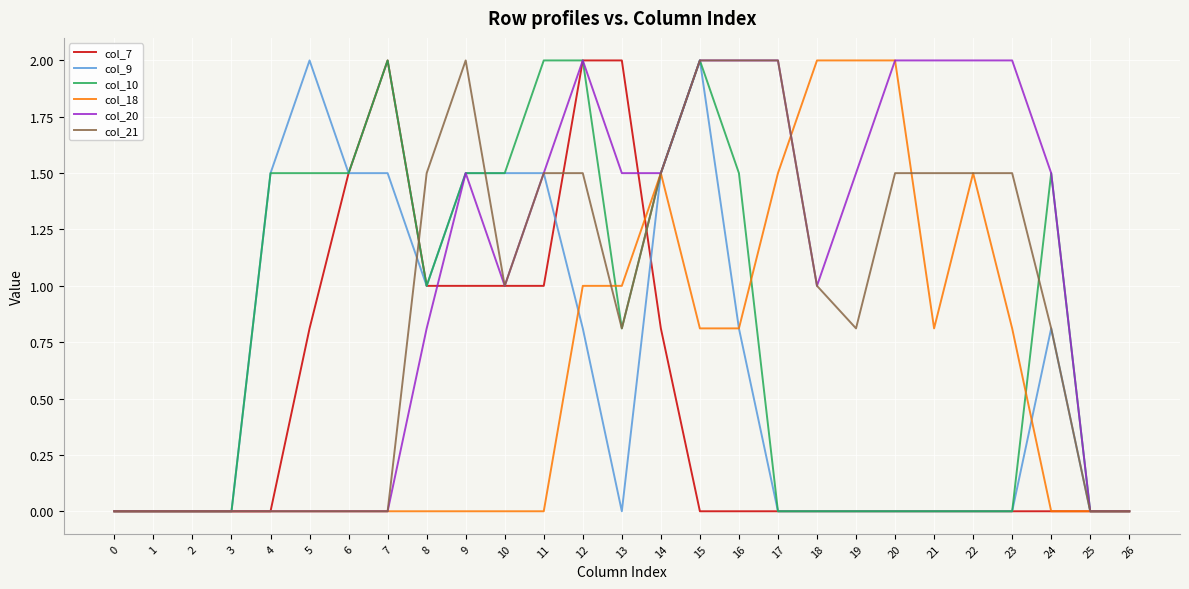

What is the highest value of the col_18 series?

2.0